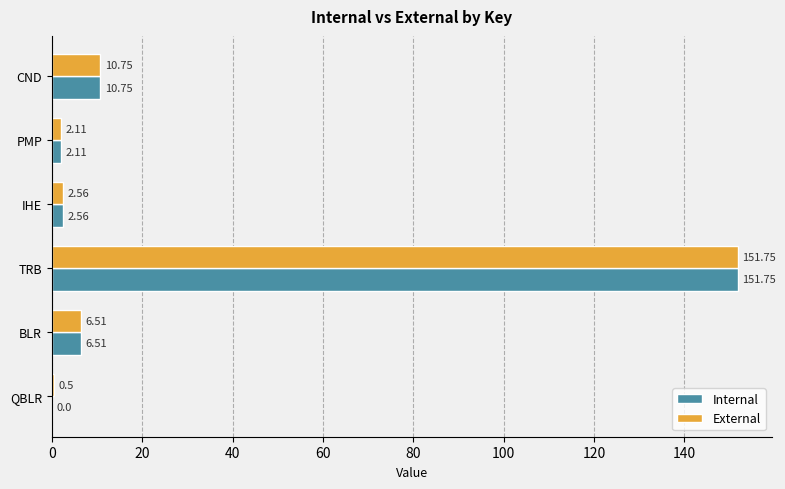

Where is Internal nearest to the value 75?

CND